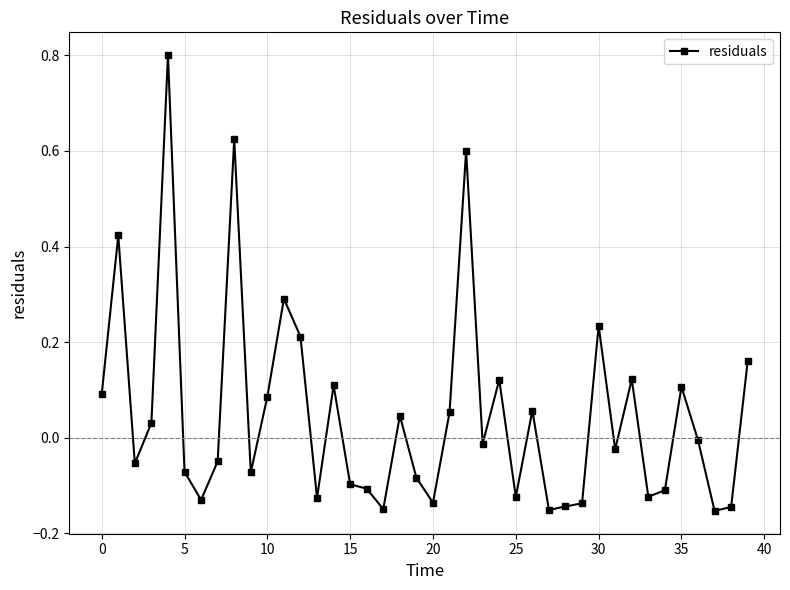

What is the difference between the maximum and minimum values?

1.0